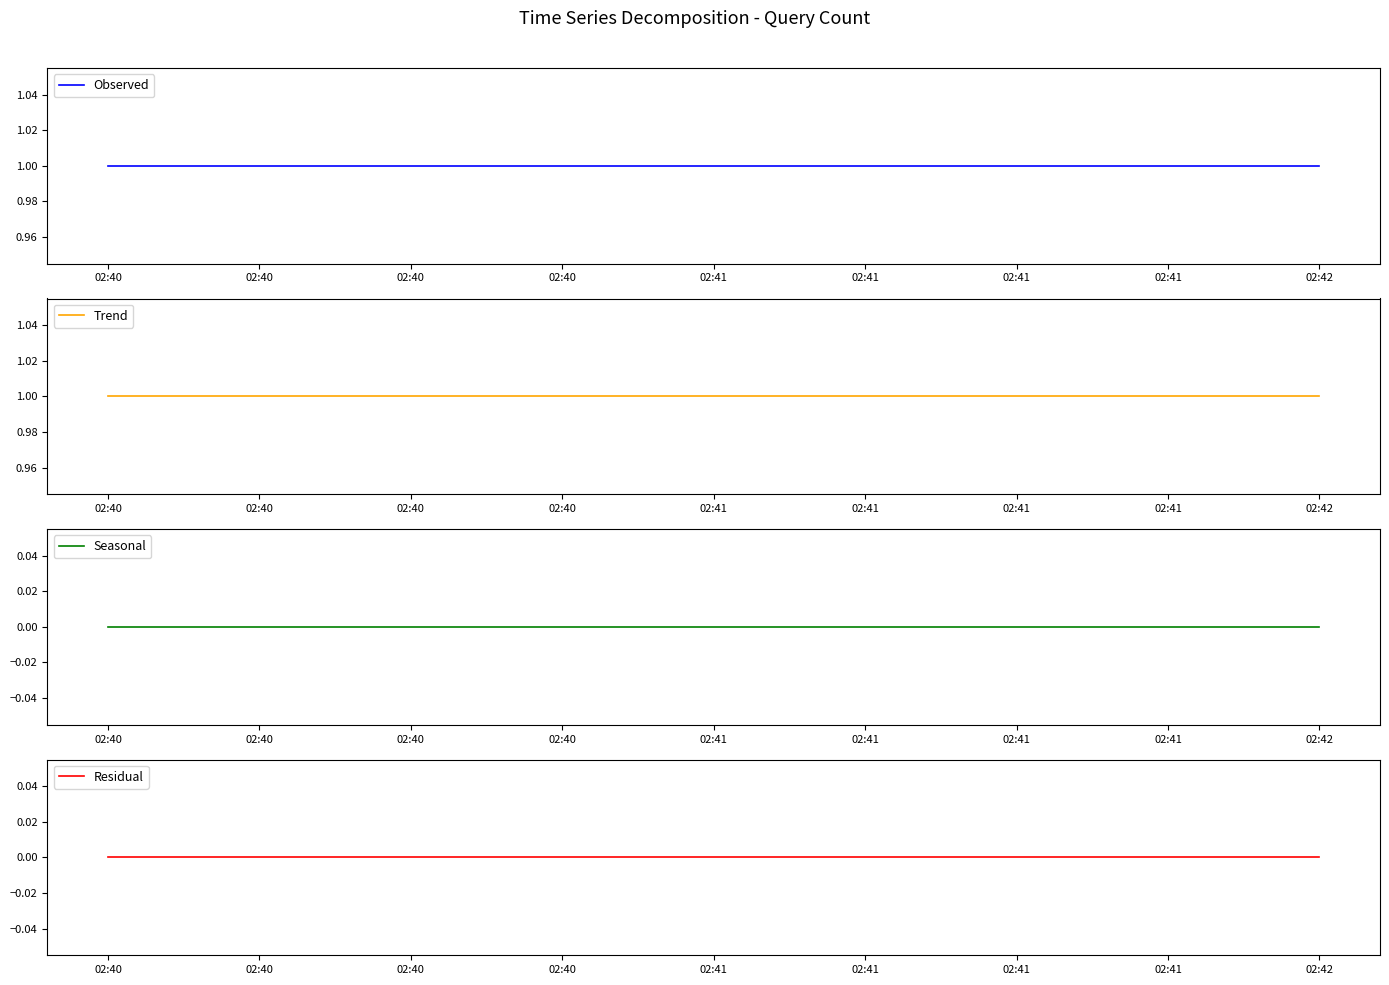

Is the value of Residual at 02:42 greater than the value of Trend at 02:41?

No